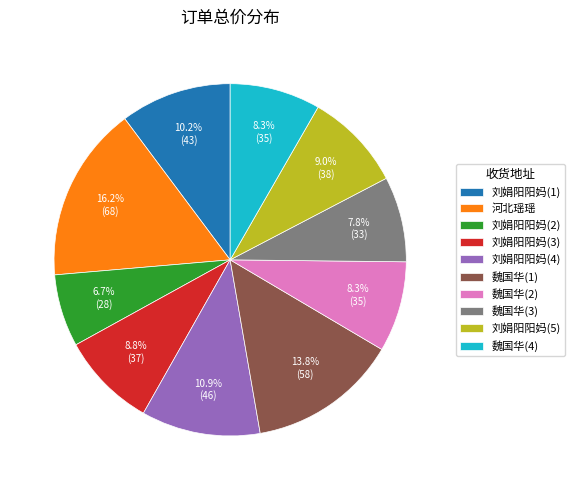

Is 魏国华(3) the majority of the pie?

No